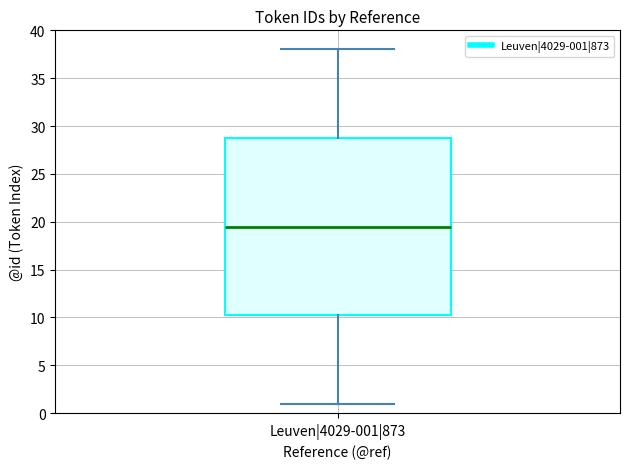

Where does the upper whisker of the box for Leuven|4029-001|873 end on the y-axis? The values are not printed on the chart, so give them approximately, as read against the axis.

38.0